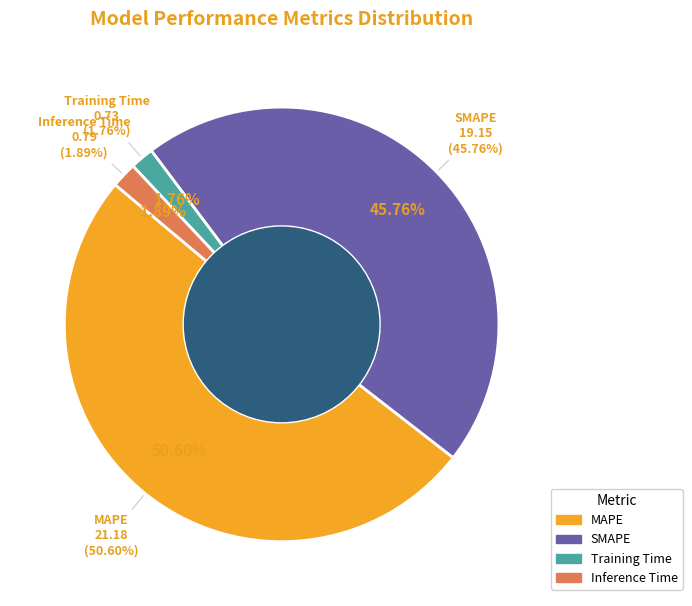

To the nearest percent, what portion does Training Time represent?

2%